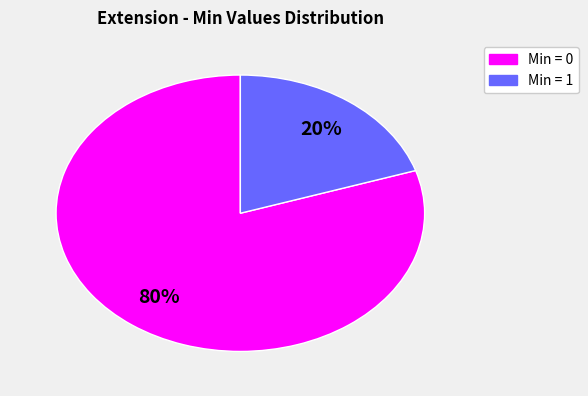

What is the largest slice in the pie chart?

Min = 0